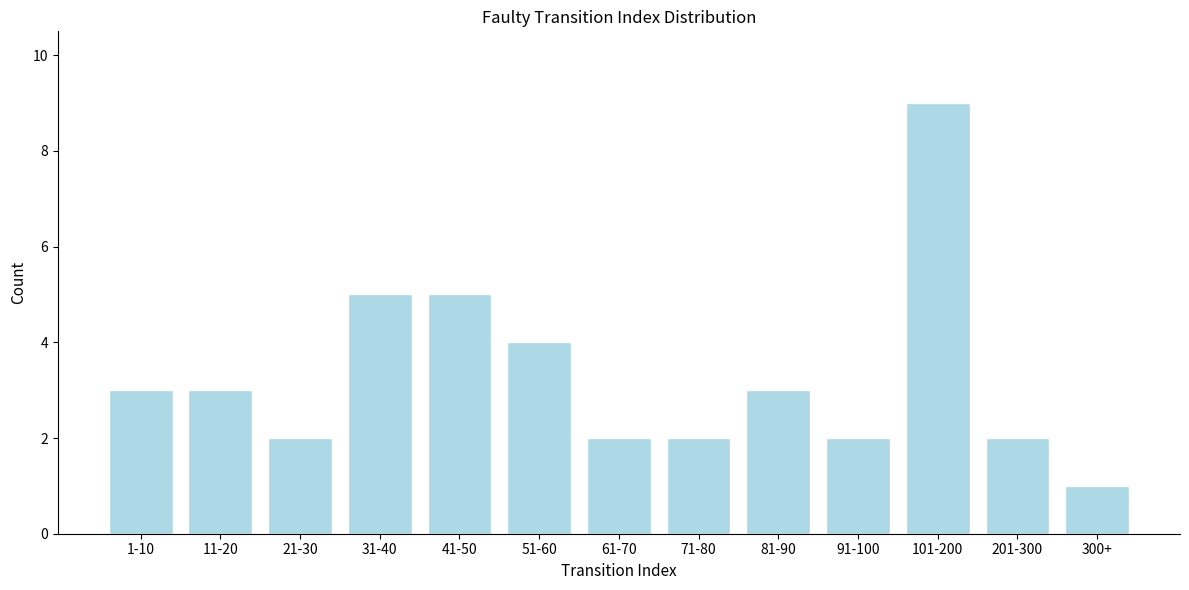

Reading left to right, what are all the values shown in this chart?

3	3	2	5	5	4	2	2	3	2	9	2	1